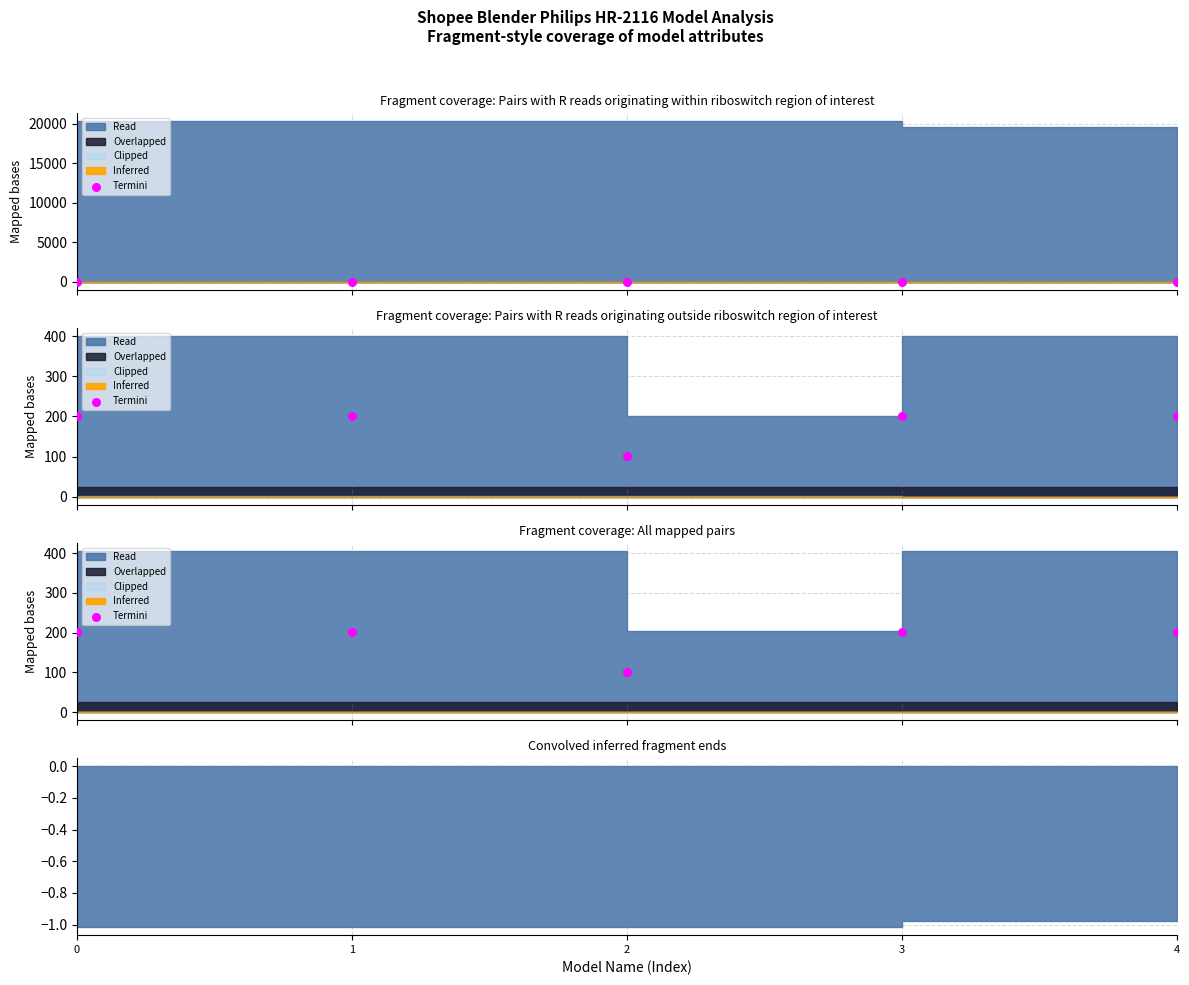

Which has a higher value, 2 or 4?

4